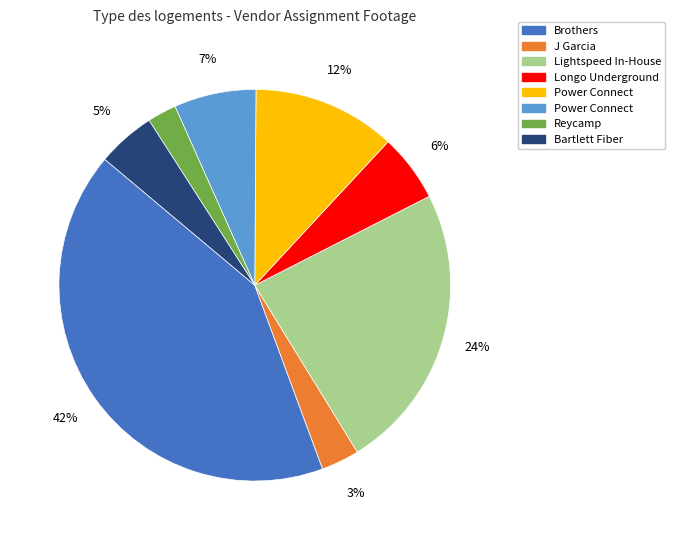

To the nearest percent, what is the average slice percentage?

12%